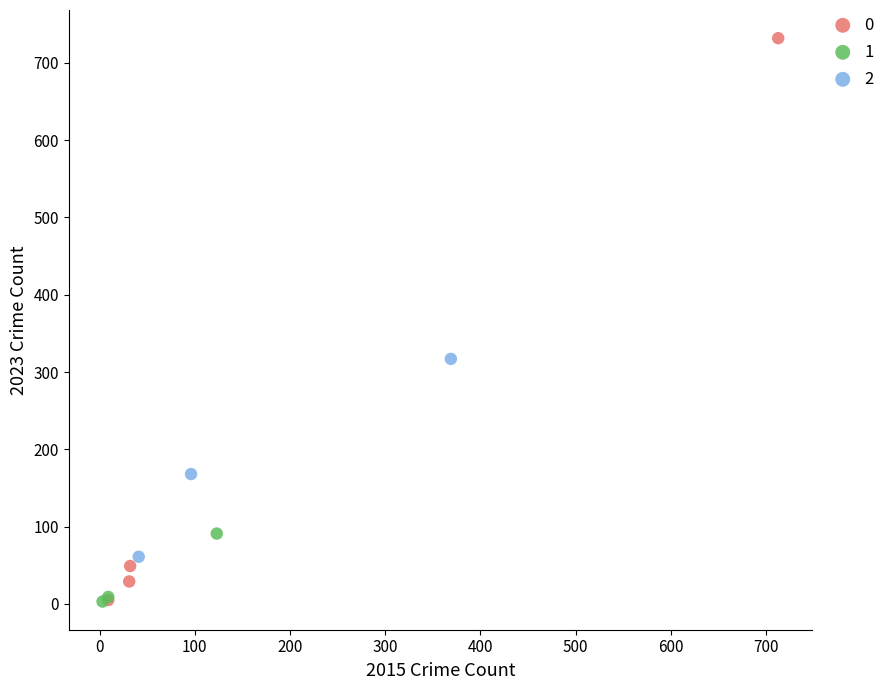

What are all the series names shown in the legend?

0, 1, 2